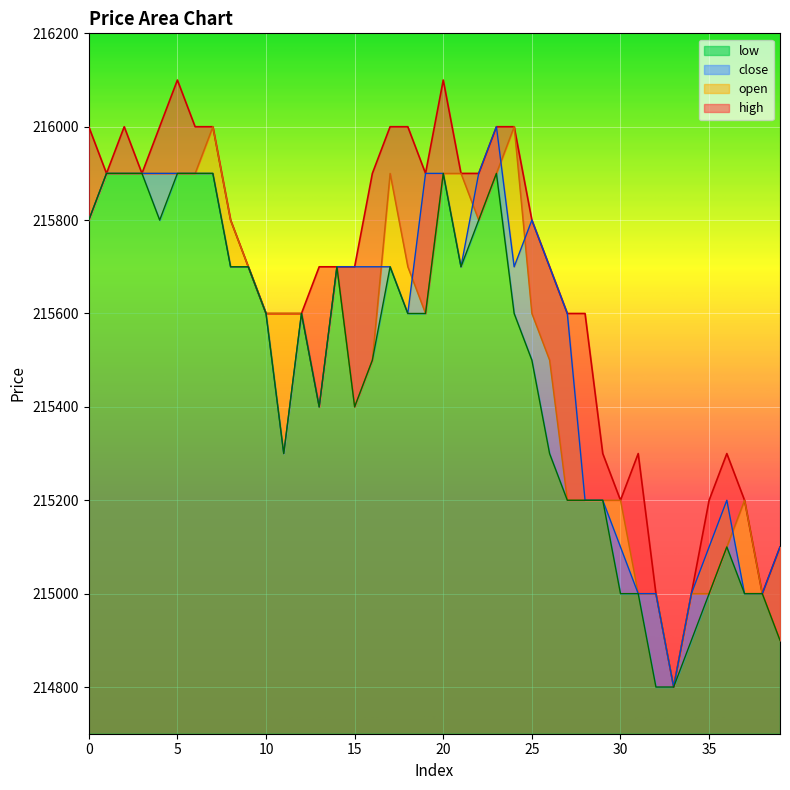

Reading left to right, what are all the values shown in this chart?

open: 215800	215900	215900	215900	215900	215900	215900	216000	215800	215700	215600	215600	215600	215400	215700	215400	215500	215900	215700	215600	215900	215900	215800	215900	216000	215600	215500	215200	215200	215200	215200	215000	215000	214800	215000	215000	215100	215200	215000	214900
close: 215800	215900	215900	215900	215900	215900	215900	215900	215700	215700	215600	215300	215600	215400	215700	215700	215700	215700	215600	215900	215900	215700	215900	216000	215700	215800	215700	215600	215200	215200	215100	215000	215000	214800	215000	215100	215200	215000	215000	215100
high: 216000	215900	216000	215900	216000	216100	216000	216000	215800	215700	215600	215600	215600	215700	215700	215700	215900	216000	216000	215900	216100	215900	215900	216000	216000	215800	215700	215600	215600	215300	215200	215300	215000	214800	215000	215200	215300	215200	215000	215100
low: 215800	215900	215900	215900	215800	215900	215900	215900	215700	215700	215600	215300	215600	215400	215700	215400	215500	215700	215600	215600	215900	215700	215800	215900	215600	215500	215300	215200	215200	215200	215000	215000	214800	214800	214900	215000	215100	215000	215000	214900